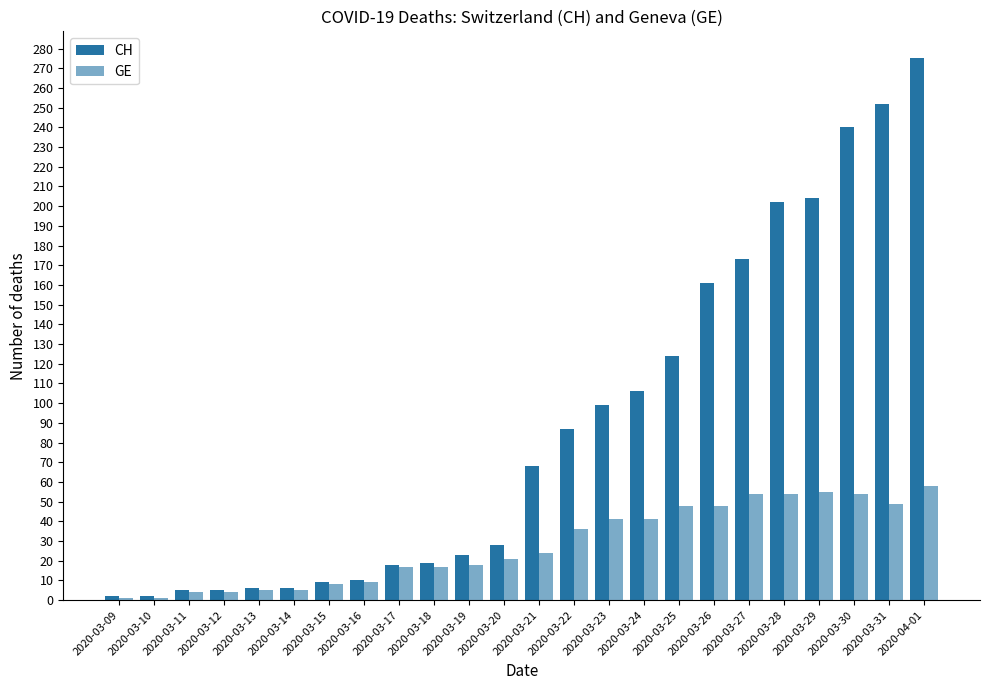

At which label does GE first exceed 24?

2020-03-22